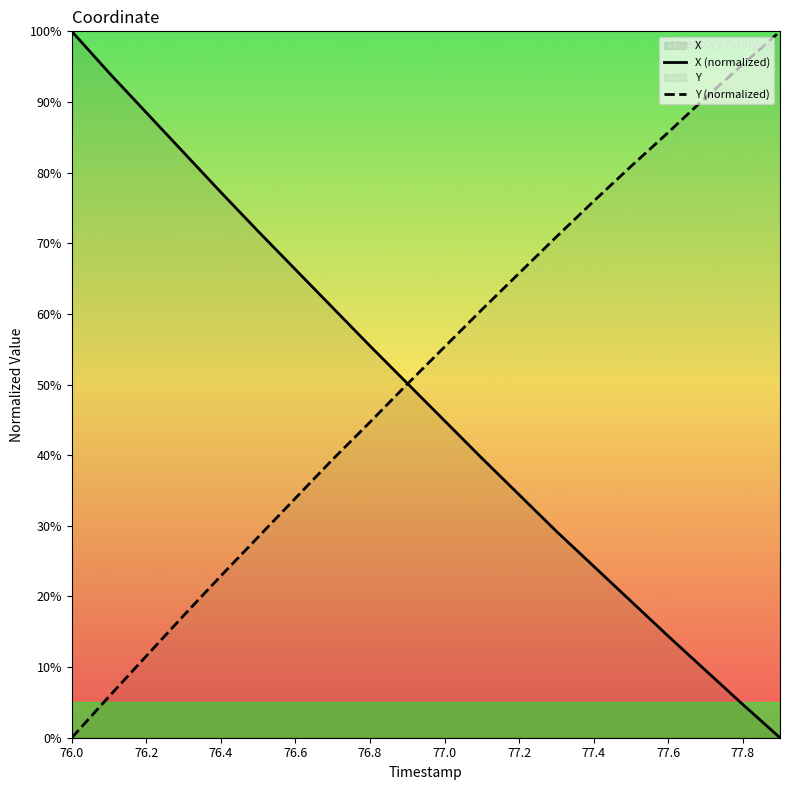

True or false: X (normalized) has more than 2 interior local peaks.

False